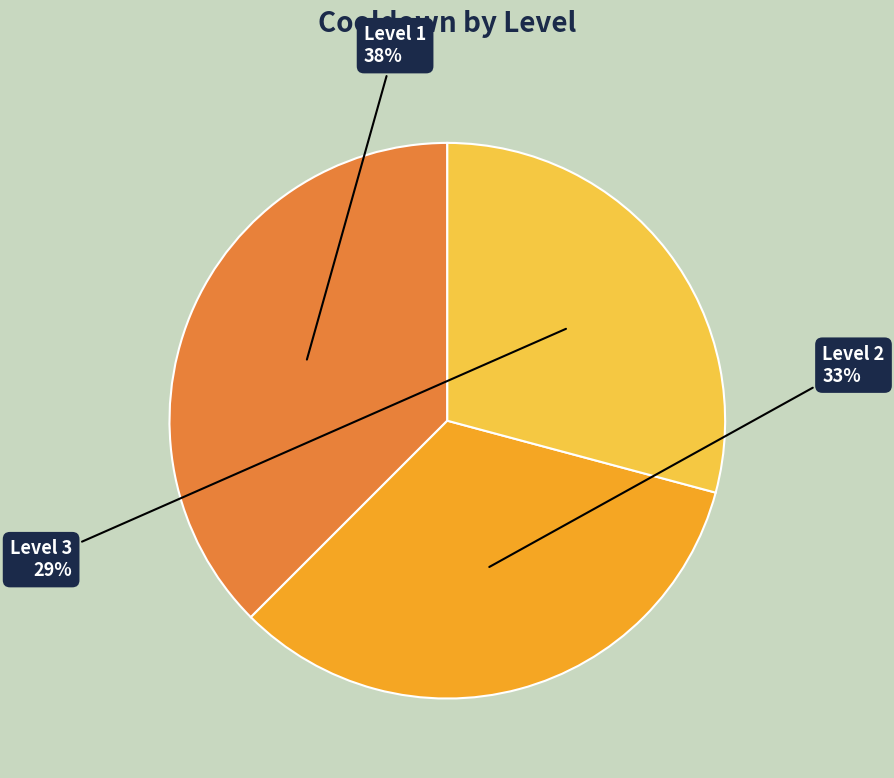

Rank the categories by value from lowest to highest.

Level 3, Level 2, Level 1